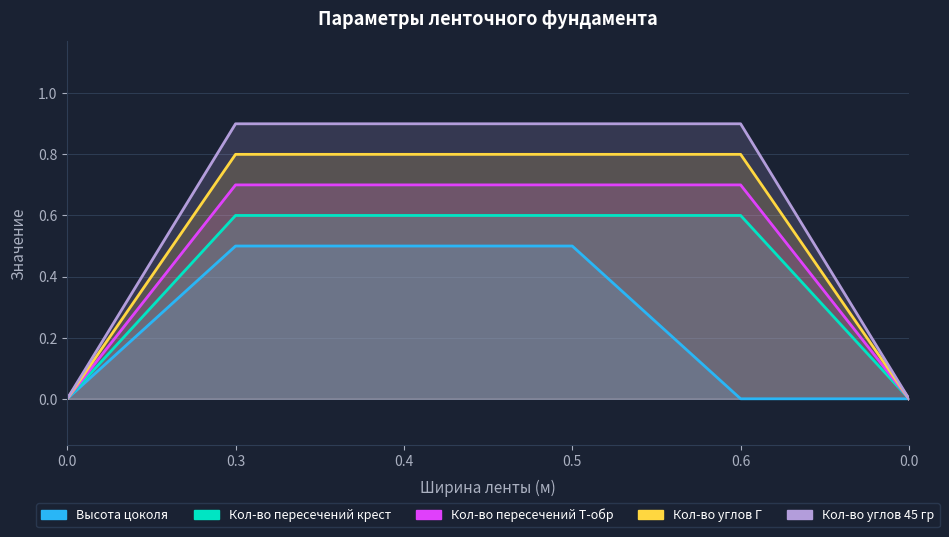

How many lines are shown in the chart?

5